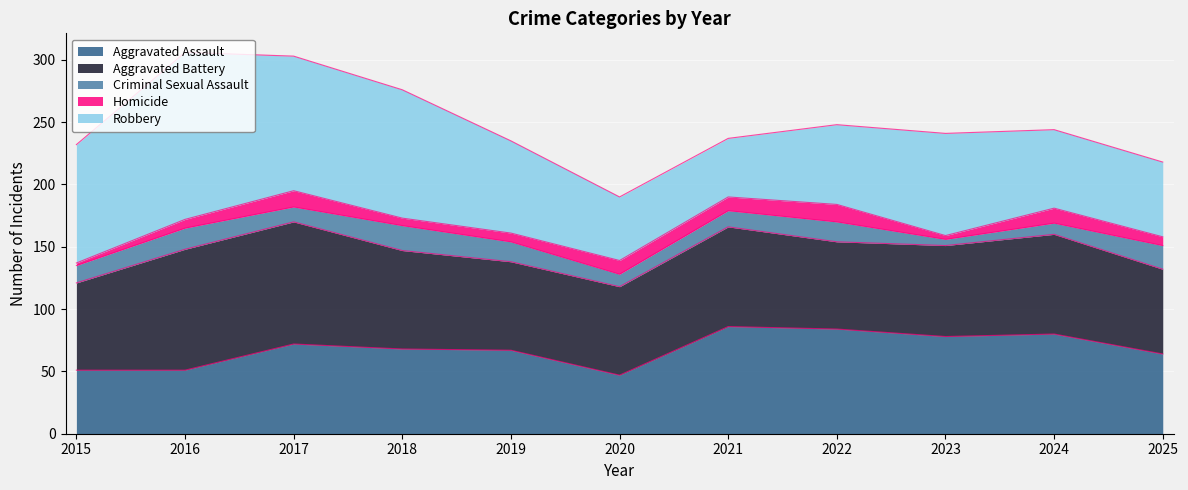

Reading right to left, transcribe all the data shown in this chart.

Aggravated Assault: 2025=64	2024=80	2023=78	2022=84	2021=86	2020=47	2019=67	2018=68	2017=72	2016=51	2015=51
Aggravated Battery: 2025=68	2024=80	2023=73	2022=70	2021=80	2020=71	2019=71	2018=79	2017=98	2016=97	2015=70
Criminal Sexual Assault: 2025=19	2024=9	2023=5	2022=16	2021=13	2020=10	2019=16	2018=20	2017=12	2016=17	2015=14
Homicide: 2025=7	2024=12	2023=3	2022=14	2021=11	2020=11	2019=7	2018=6	2017=13	2016=7	2015=2
Robbery: 2025=60	2024=63	2023=82	2022=64	2021=47	2020=51	2019=74	2018=103	2017=108	2016=134	2015=95